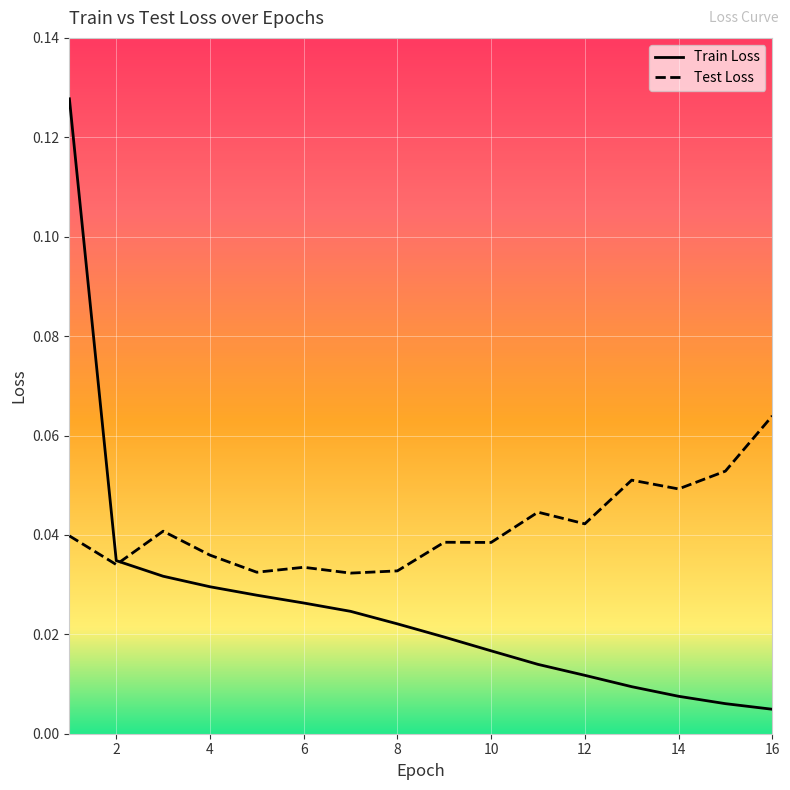

Reading left to right, what are all the values shown in this chart?

Train Loss: 0.1	0.0	0.0	0.0	0.0	0.0	0.0	0.0	0.0	0.0	0.0	0.0	0.0	0.0	0.0	0.0
Test Loss: 0.0	0.0	0.0	0.0	0.0	0.0	0.0	0.0	0.0	0.0	0.0	0.0	0.1	0.0	0.1	0.1